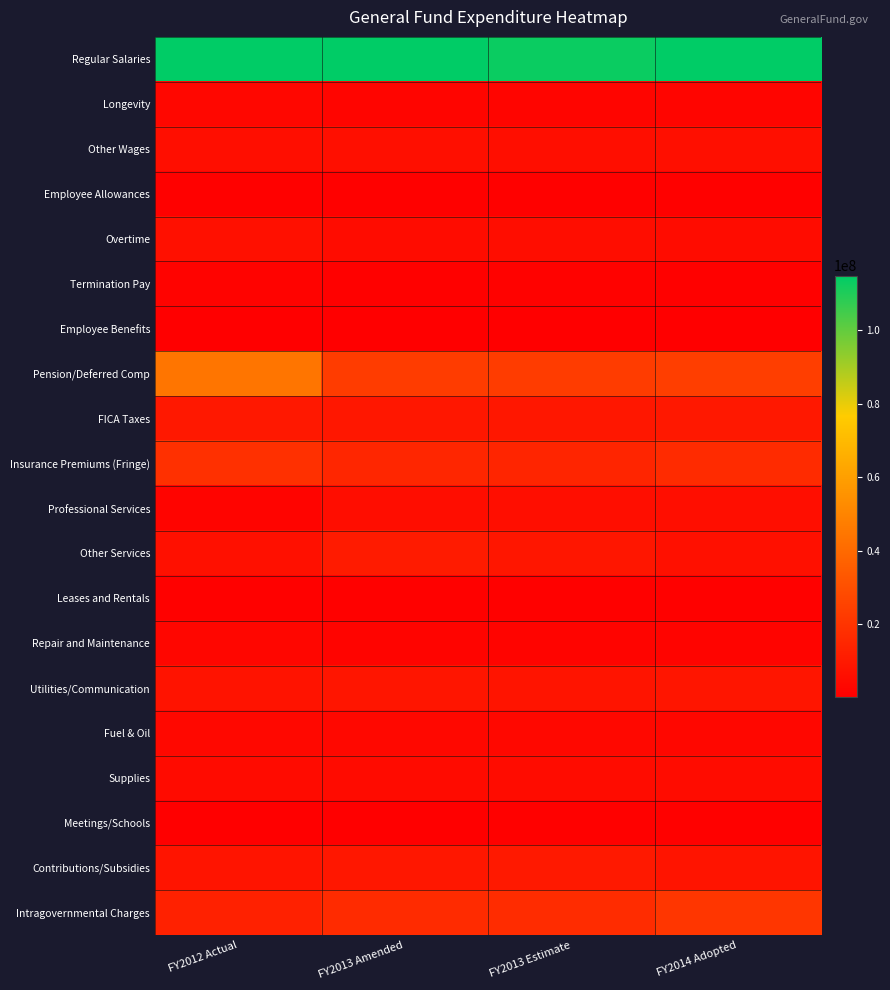

List the series in order of their peak value, highest first.

Regular Salaries, Pension/Deferred Comp, Intragovernmental Charges, Insurance Premiums (Fringe), Other Services, Contributions/Subsidies, FICA Taxes, Utilities/Communication, Overtime, Other Wages, Professional Services, Supplies, Fuel & Oil, Longevity, Repair and Maintenance, Termination Pay, Leases and Rentals, Employee Allowances, Meetings/Schools, Employee Benefits